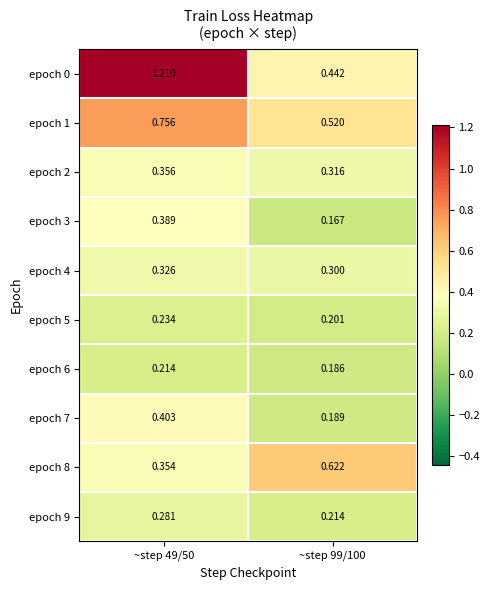

Is the value of epoch 9 at ~step 49/50 greater than the value of epoch 7 at ~step 49/50?

No